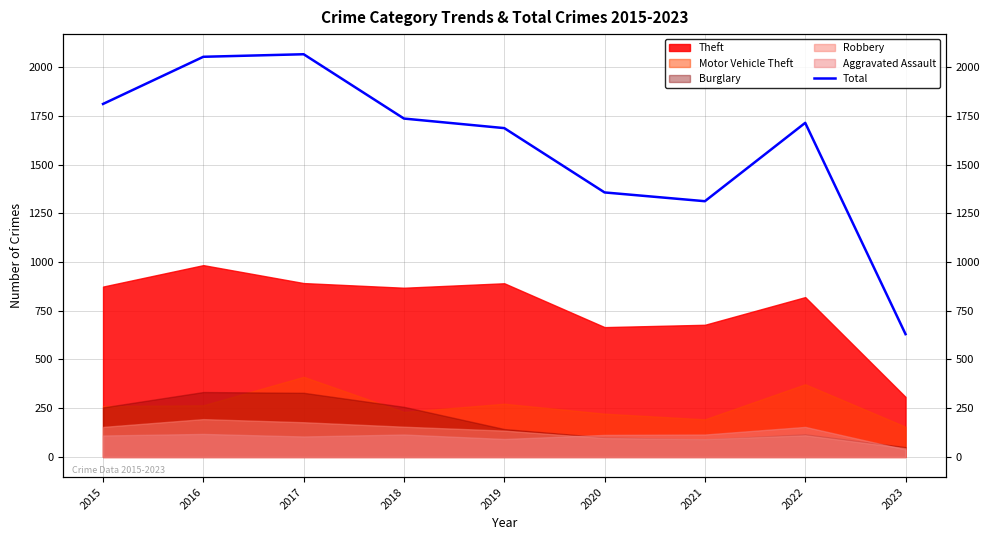

How many data points are less than 1714?

4